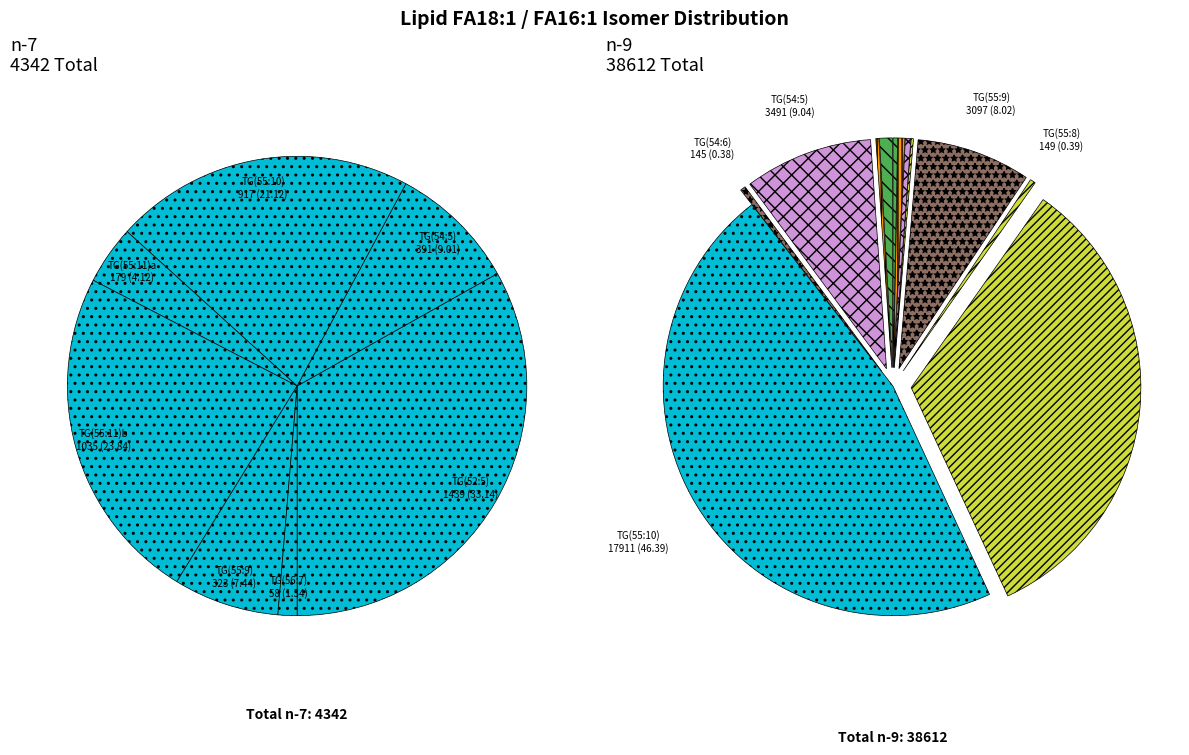

To the nearest percent, what is the average slice percentage?

8%